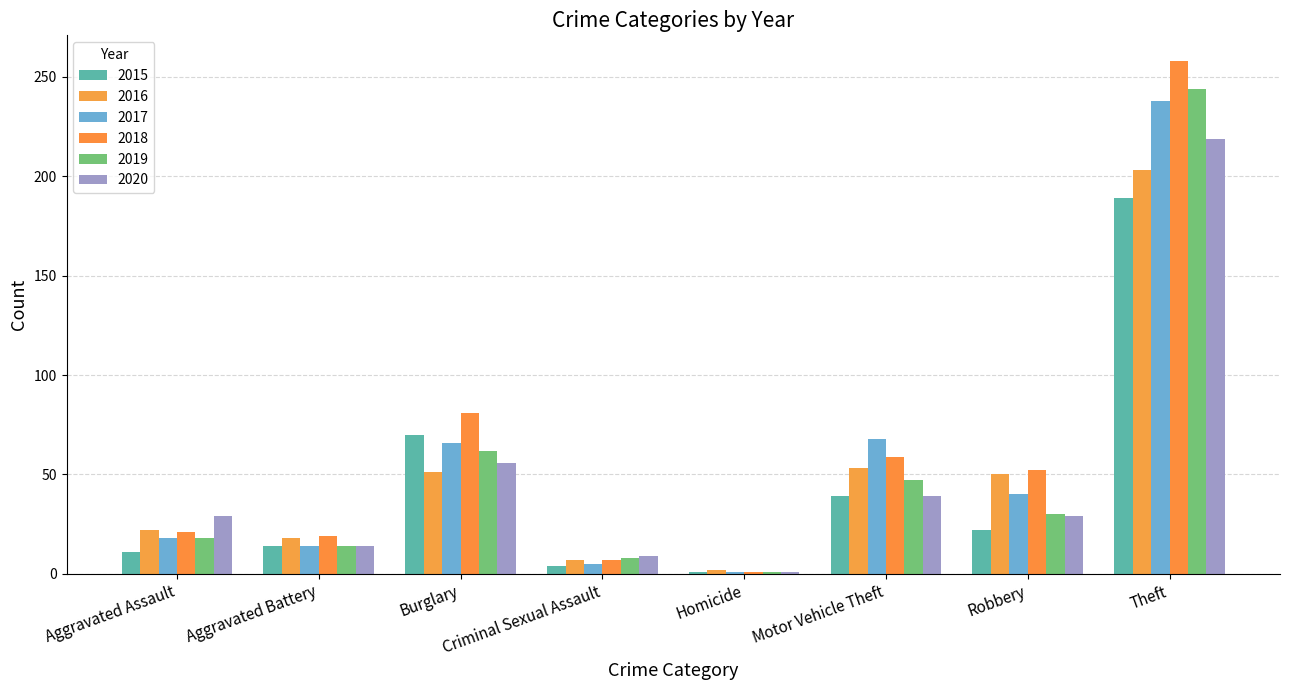

The 2018 series shows 69 at Robbery. True or false?

False